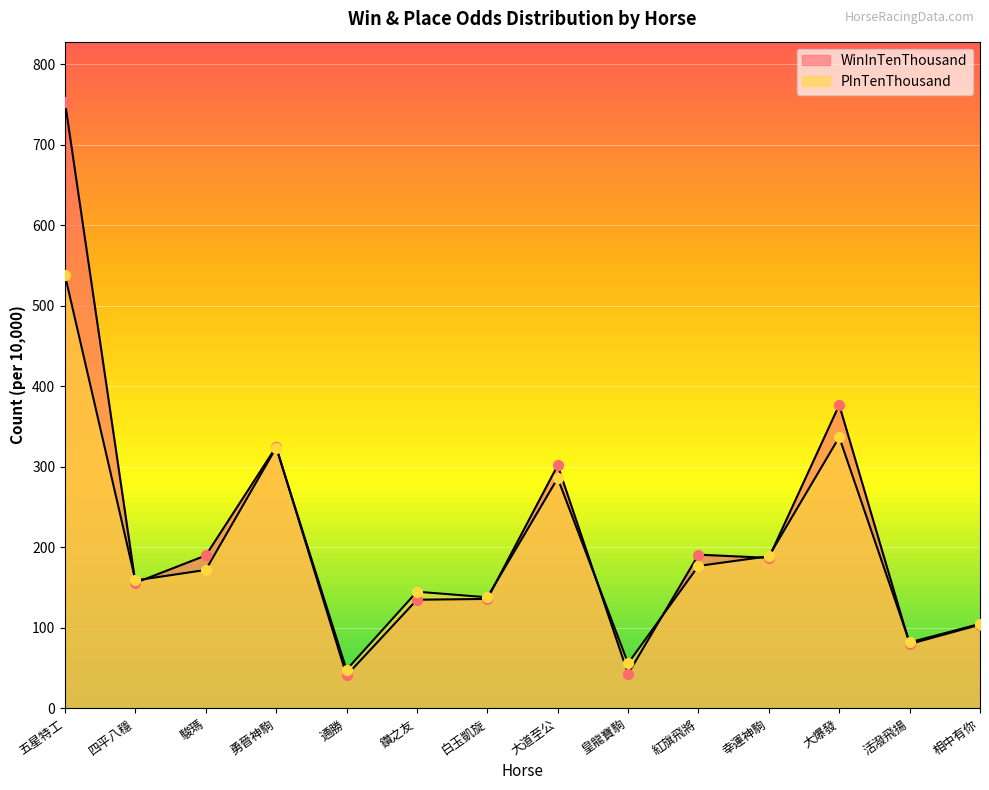

Which series has the widest spread of Y values?

WinInTenThousand